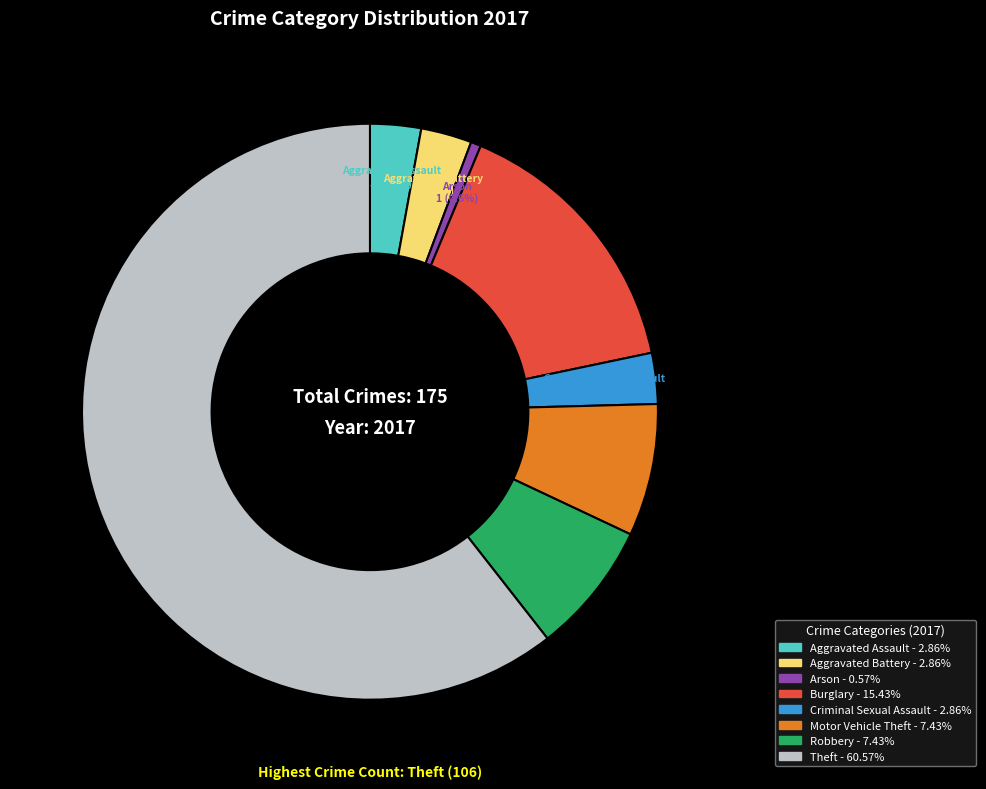

Is it true that Robbery is 7% of the pie?

True